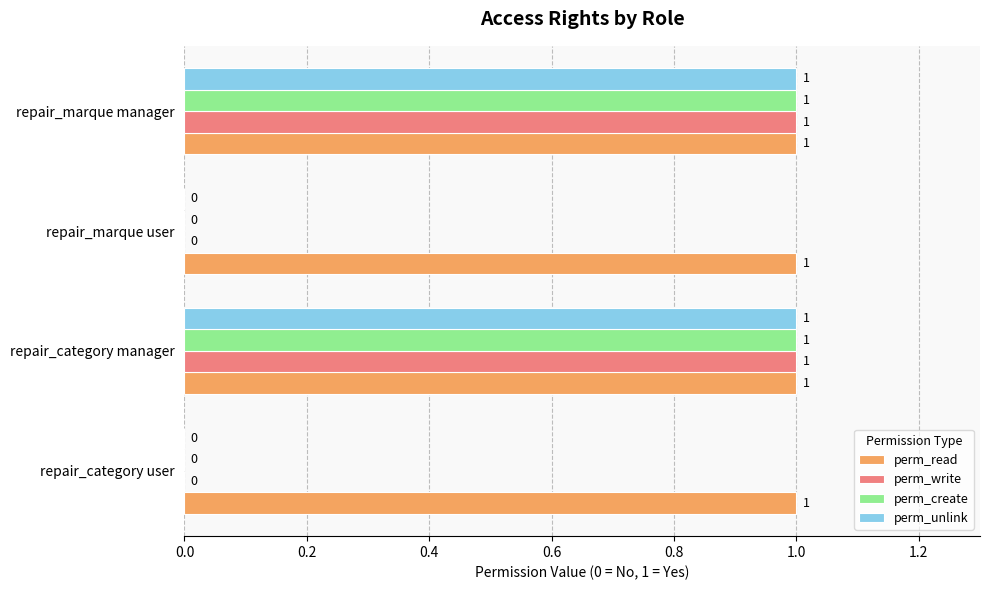

True or false: perm_read has a value of 2 at repair_category user.

False